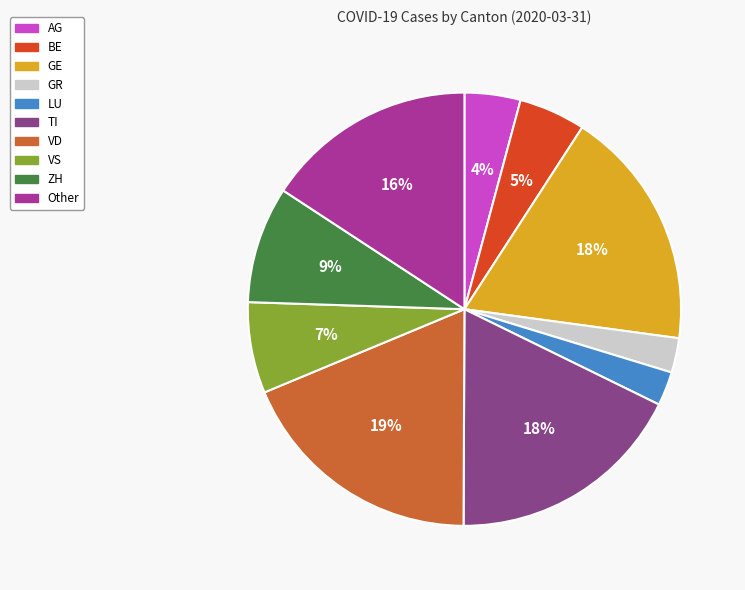

How many segments does this pie chart have?

10